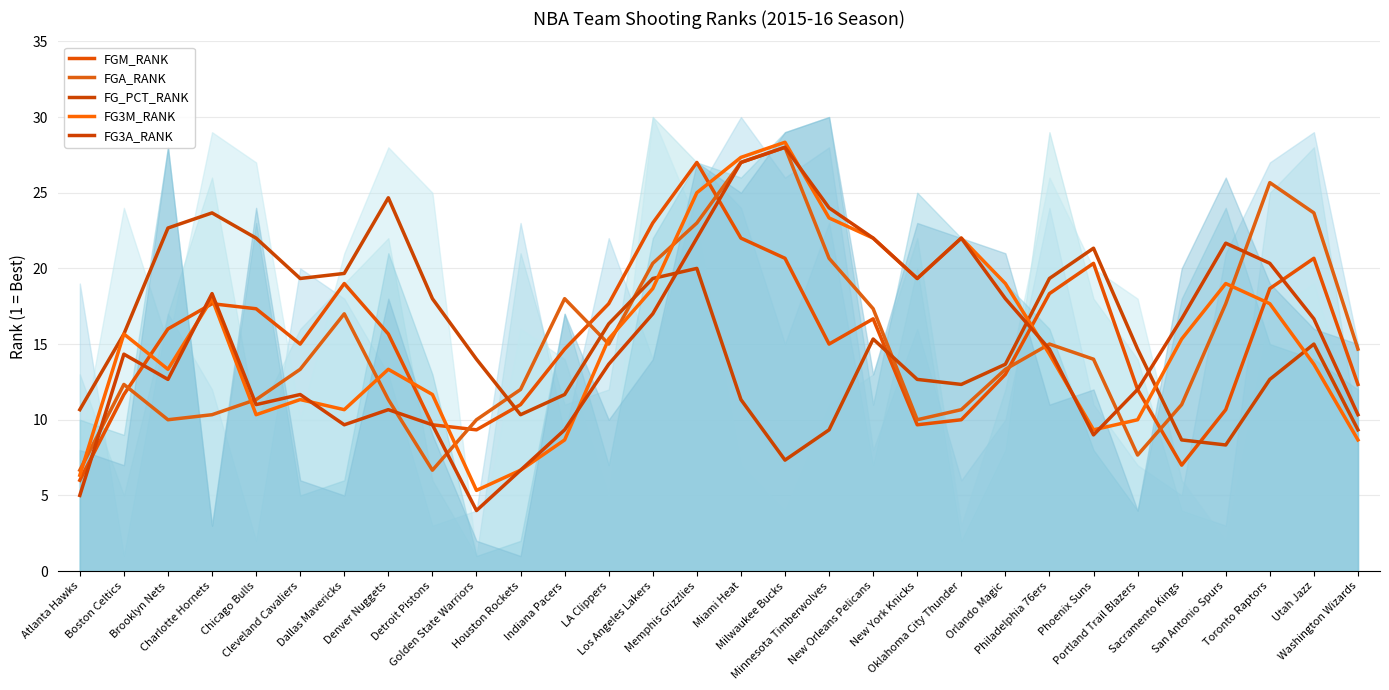

What is the difference between the maximum and second lowest values in the FGM_RANK series?

20.0